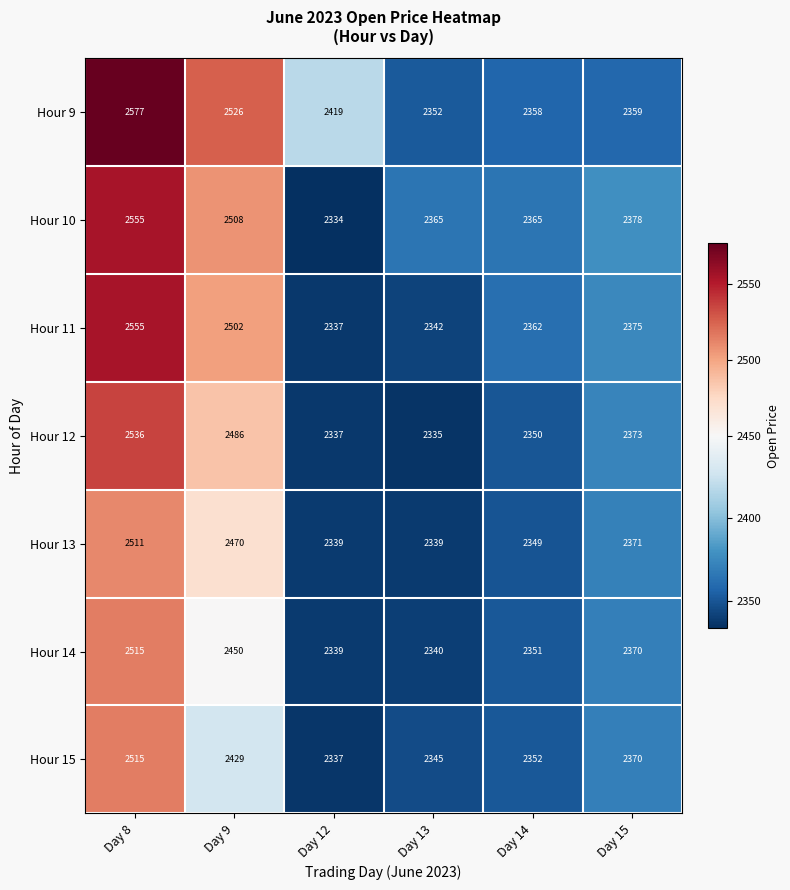

Which series has the largest range (max minus min)?

Hour 9